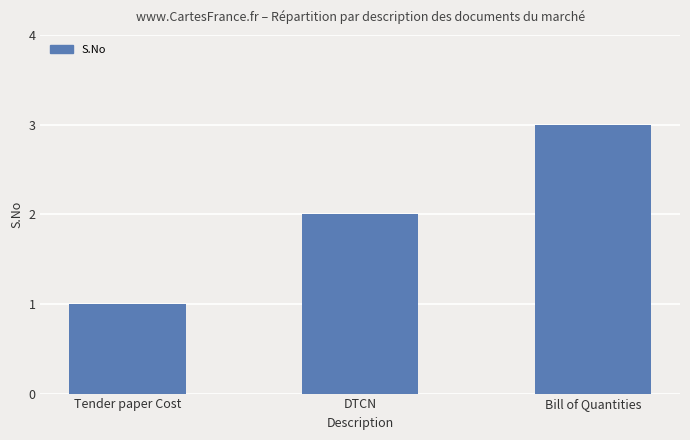

Which category has the highest value across all series?

Bill of Quantities